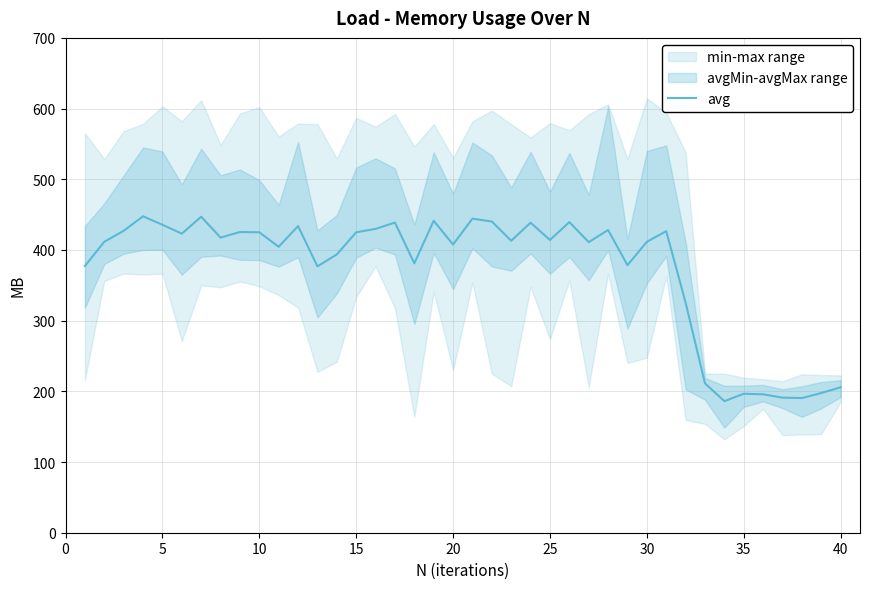

What is the maximum value for avg?

447.6